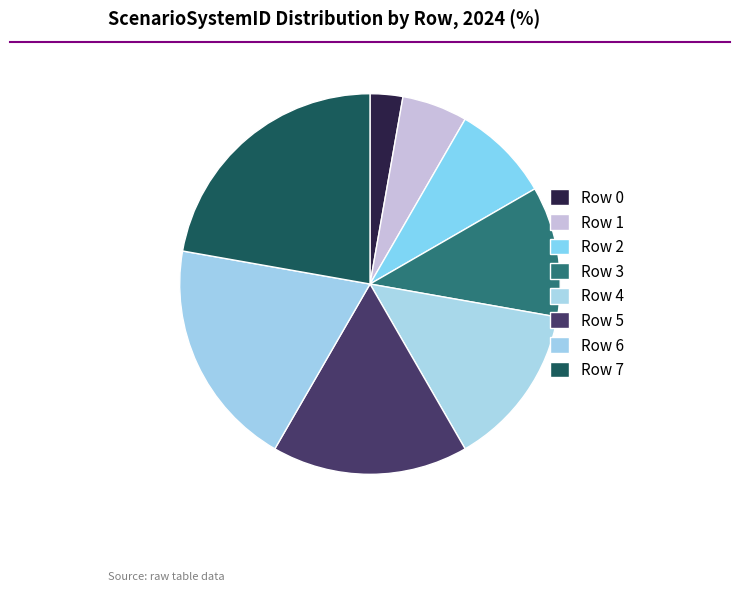

To the nearest percent, what percentage of the pie is Row 0?

3%